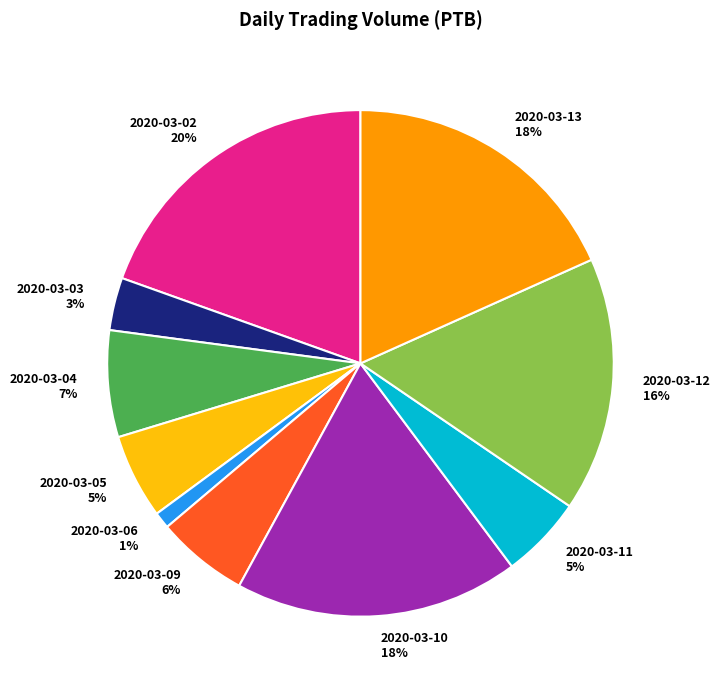

What is the largest slice in the pie chart?

2020-03-02